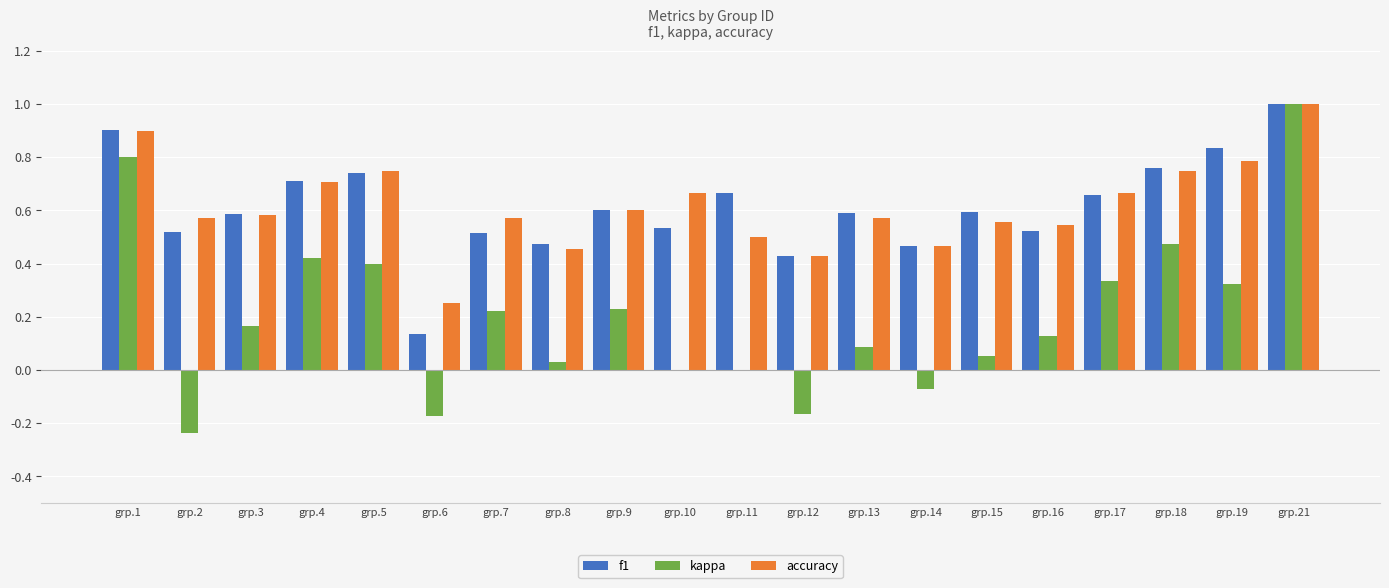

How many categories are shown in the chart?

20